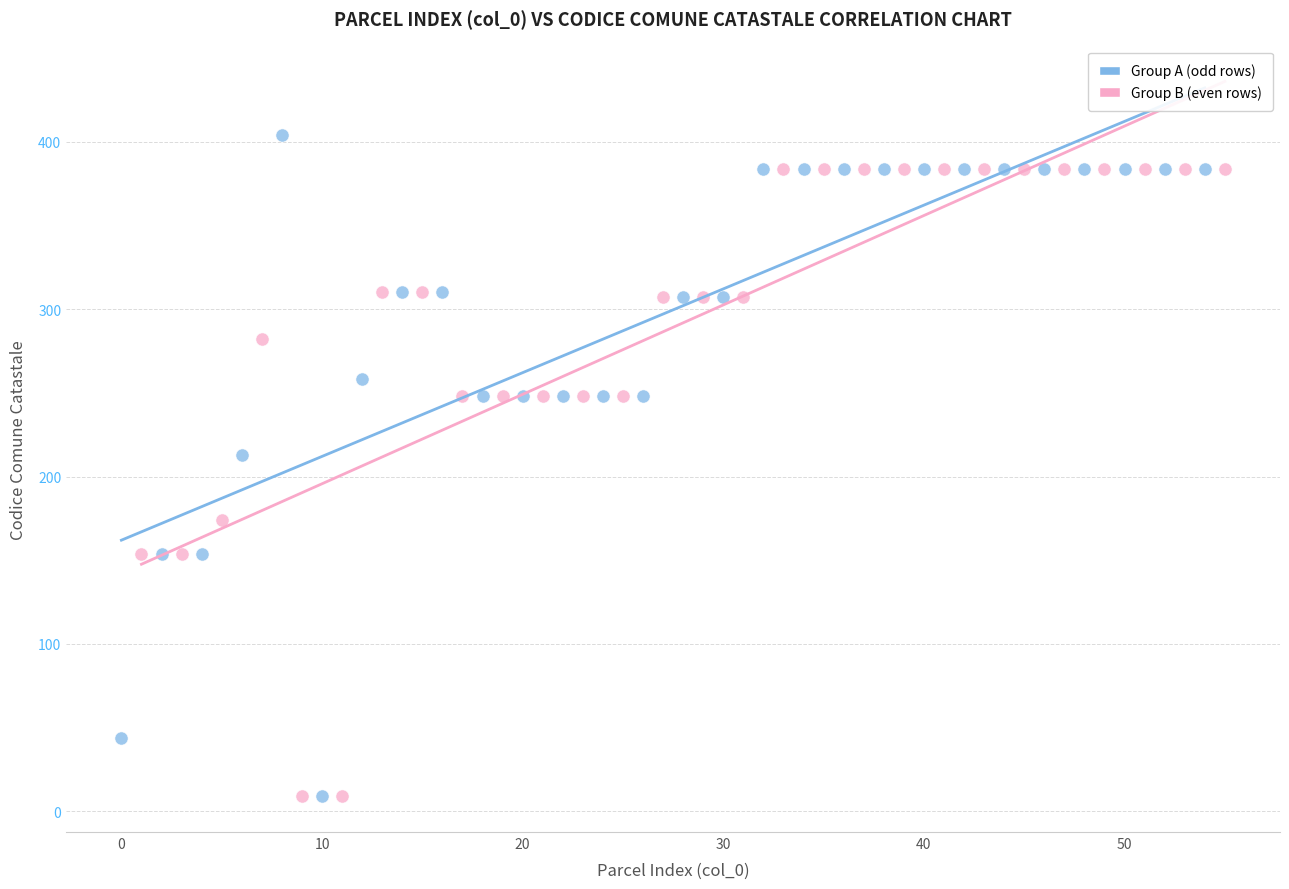

Which series contains the highest Y value?

Group A (odd rows)